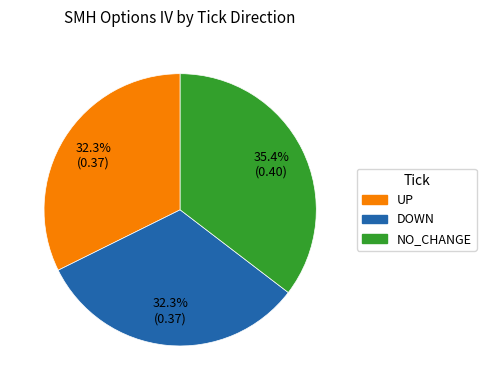

To the nearest percent, what is the average slice percentage?

33%